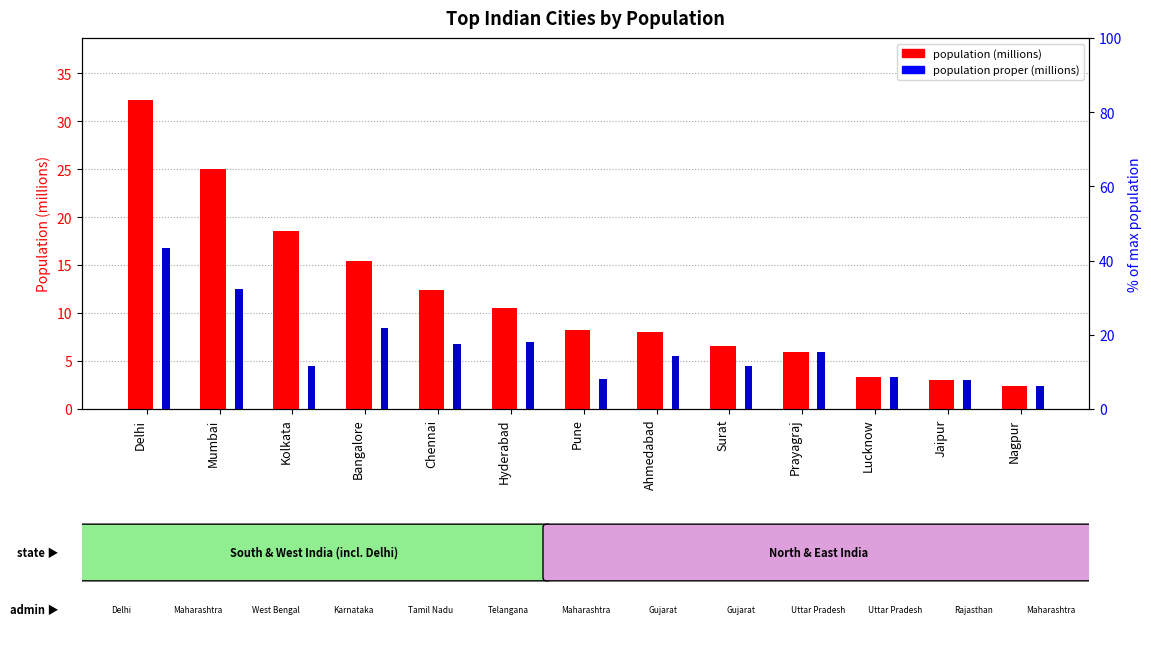

What is the value of the population proper (millions) bar at the 5th from the left?

6.7